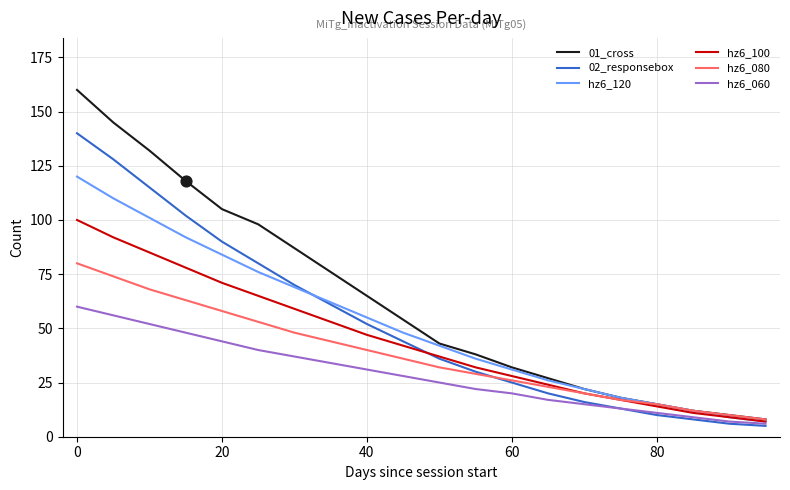

Which series has the largest total across all categories?

01_cross